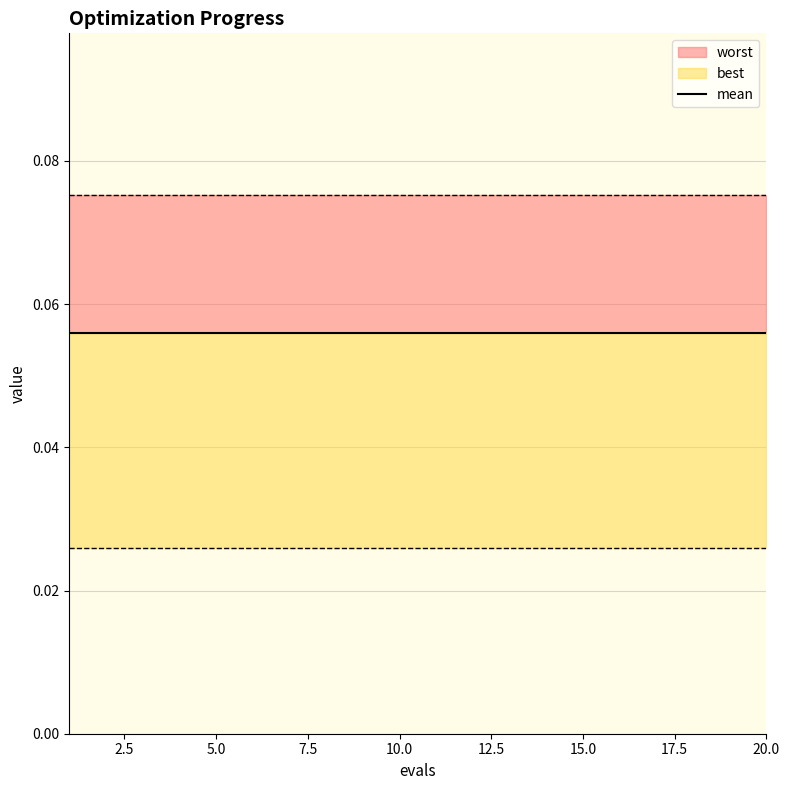

What value does the mean series have at 9?

0.1